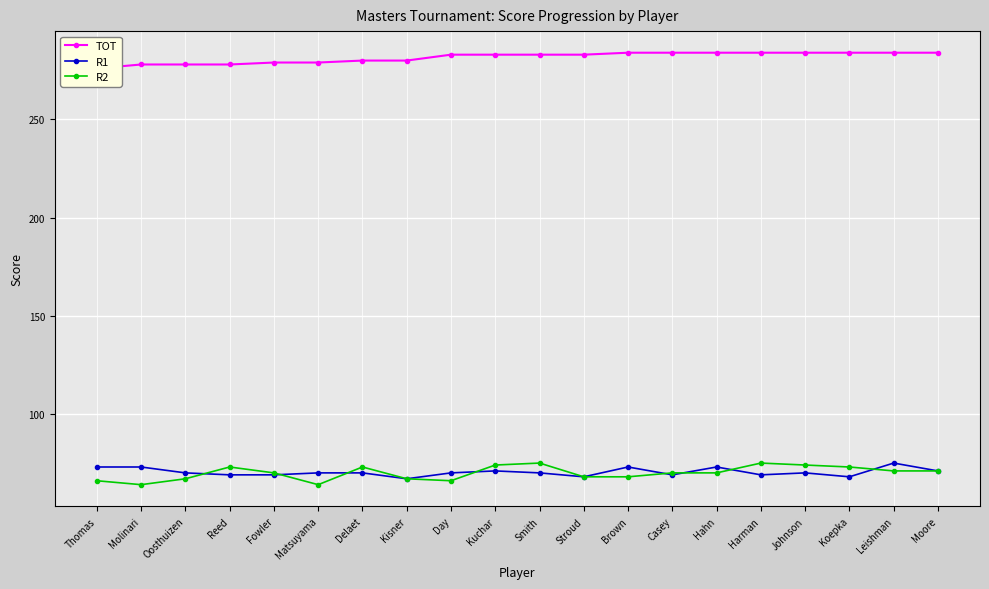

Is it true that R2 equals 101 at Kuchar?

False